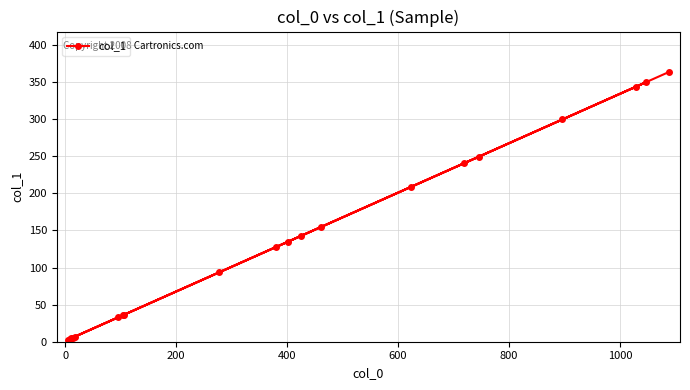

What is the value of the 15th point from the left?

240.7